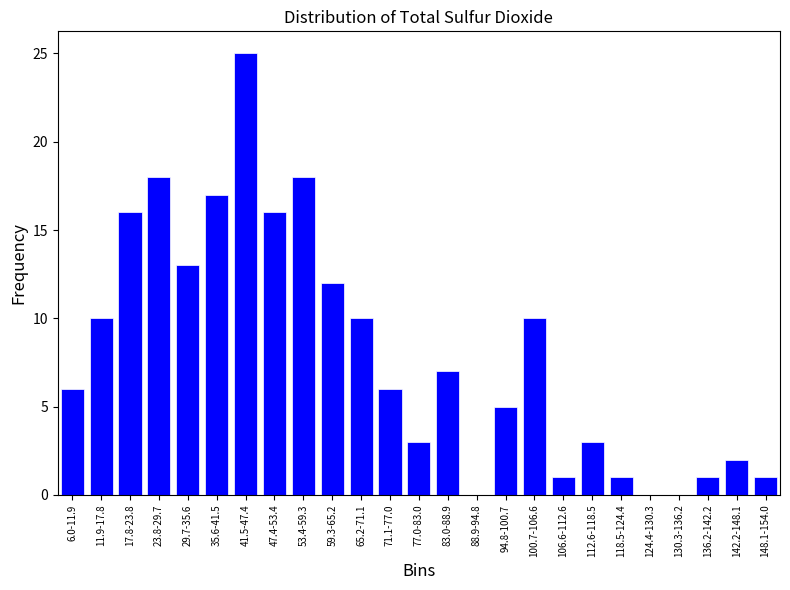

Reading left to right, what are all the values shown in this chart?

6.0-11.9=6	11.9-17.8=10	17.8-23.8=16	23.8-29.7=18	29.7-35.6=13	35.6-41.5=17	41.5-47.4=25	47.4-53.4=16	53.4-59.3=18	59.3-65.2=12	65.2-71.1=10	71.1-77.0=6	77.0-83.0=3	83.0-88.9=7	88.9-94.8=0	94.8-100.7=5	100.7-106.6=10	106.6-112.6=1	112.6-118.5=3	118.5-124.4=1	124.4-130.3=0	130.3-136.2=0	136.2-142.2=1	142.2-148.1=2	148.1-154.0=1